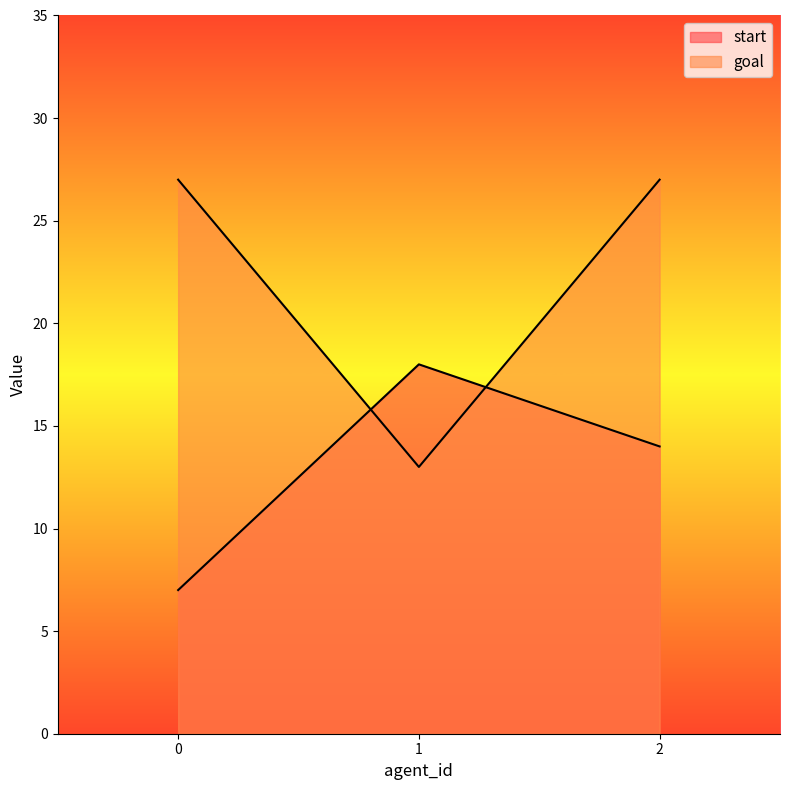

Between 1 and 2, which series saw the biggest shift?

goal